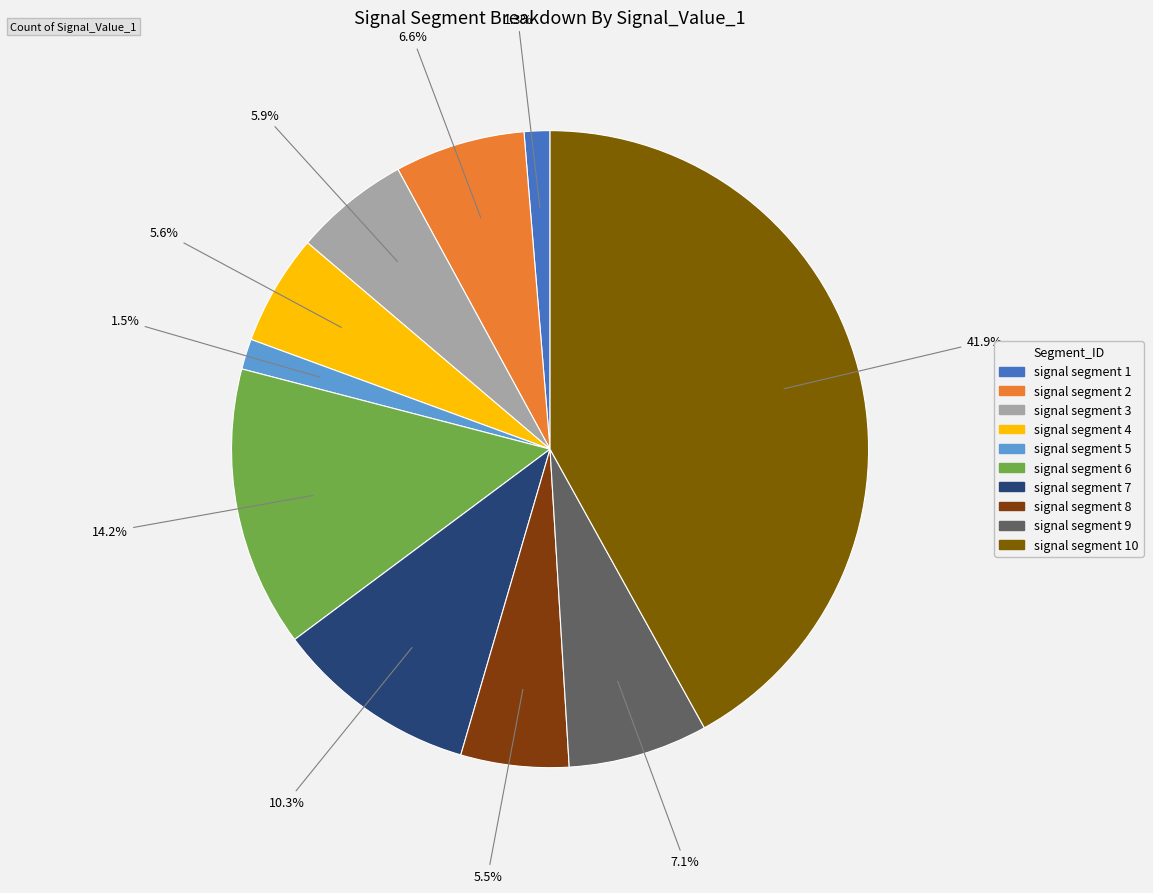

How many segments does this pie chart have?

10